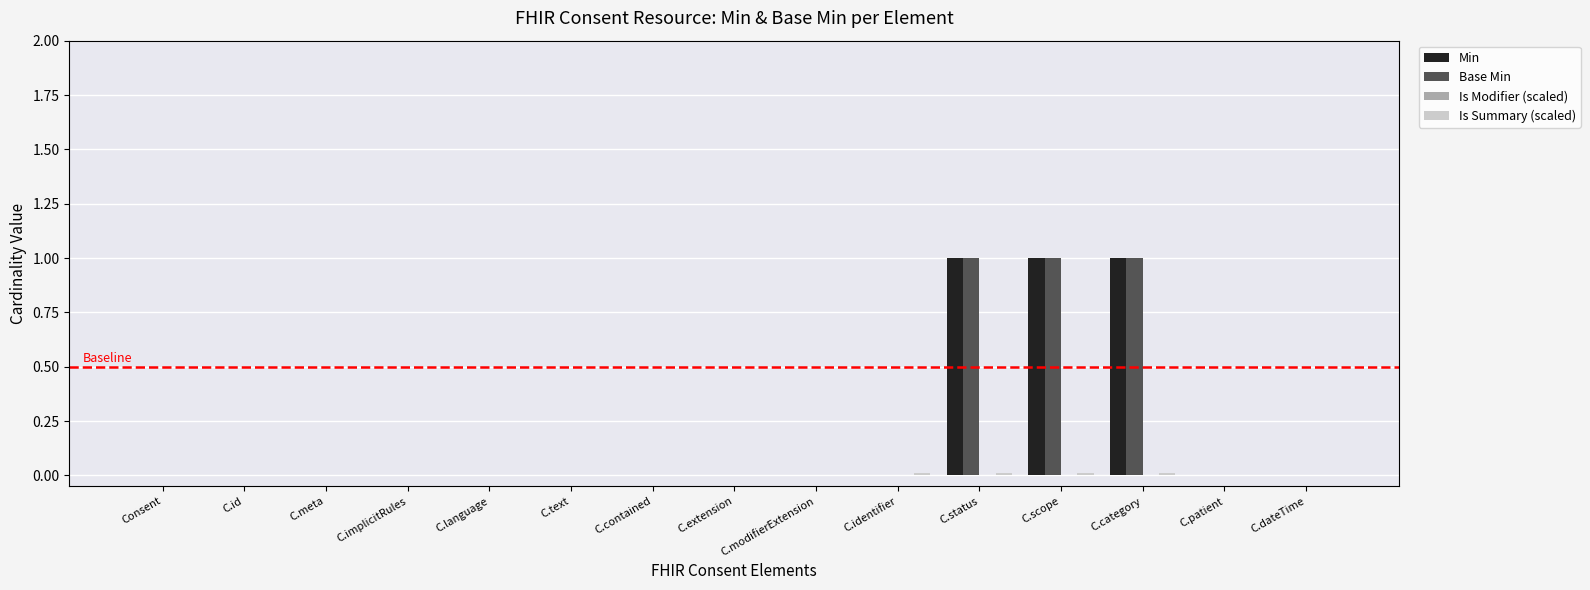

Is it true that Base Min equals -0.4 at C.extension?

False